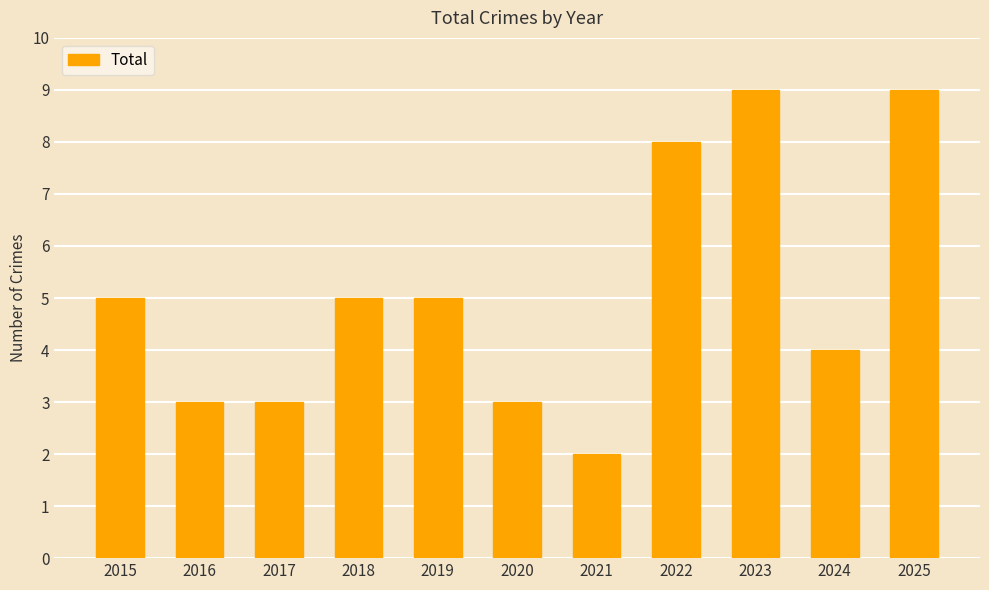

What is the value of the 10th bar from the left?

4